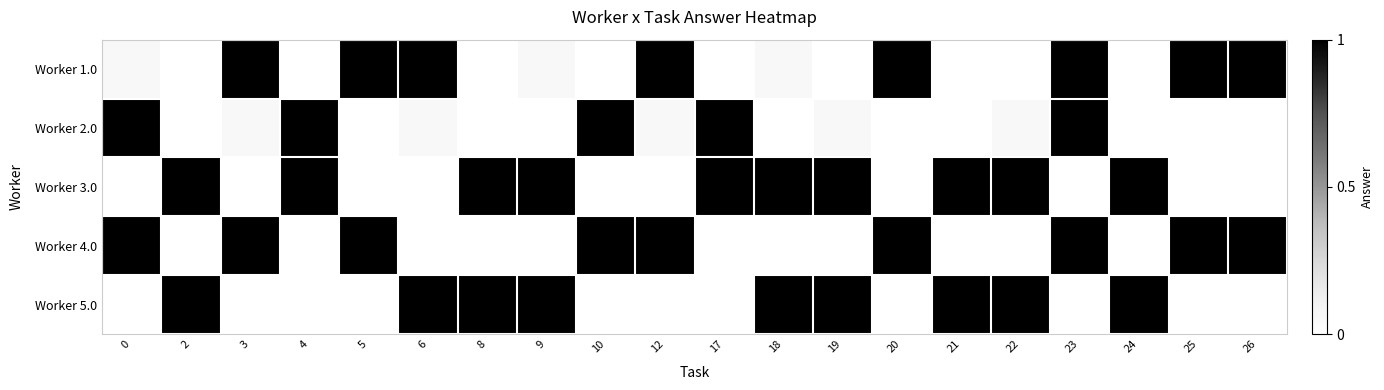

Rank the categories by Worker 4.0 value from lowest to highest.

2, 4, 6, 8, 9, 17, 18, 19, 21, 22, 24, 0, 3, 5, 10, 12, 20, 23, 25, 26